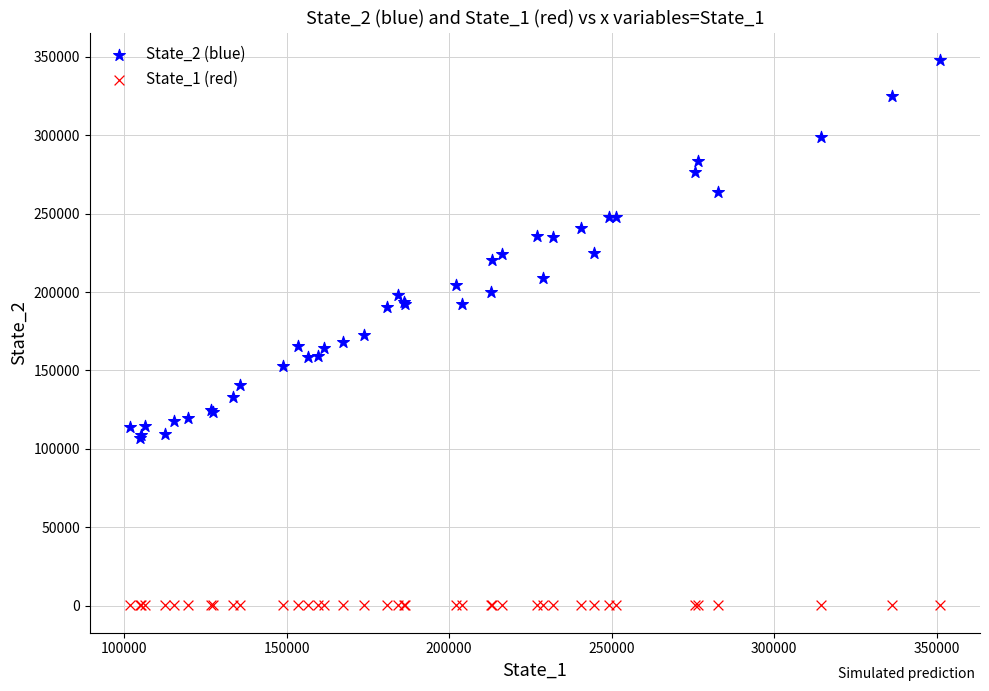

Which series reaches the minimum Y coordinate?

State_1 (red)